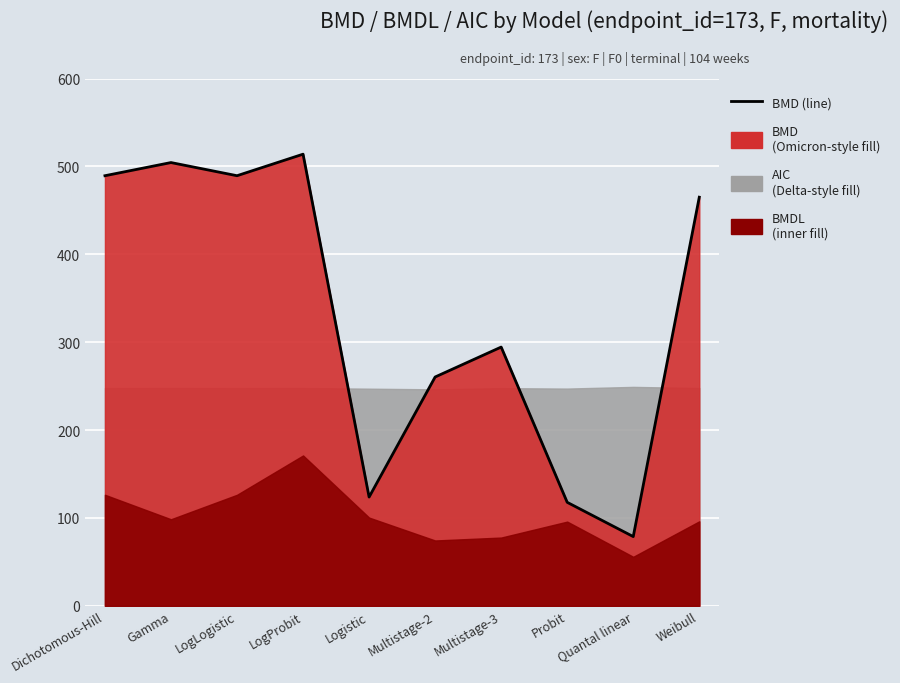

Which category has the highest value across all series?

LogProbit